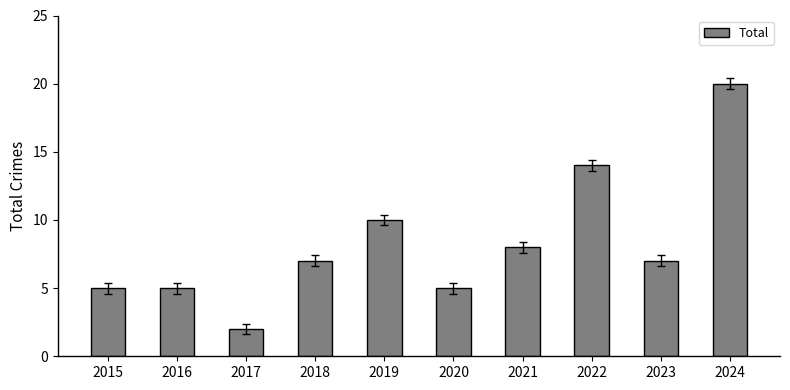

What is the approximate value at 2020, to the nearest 5?

5